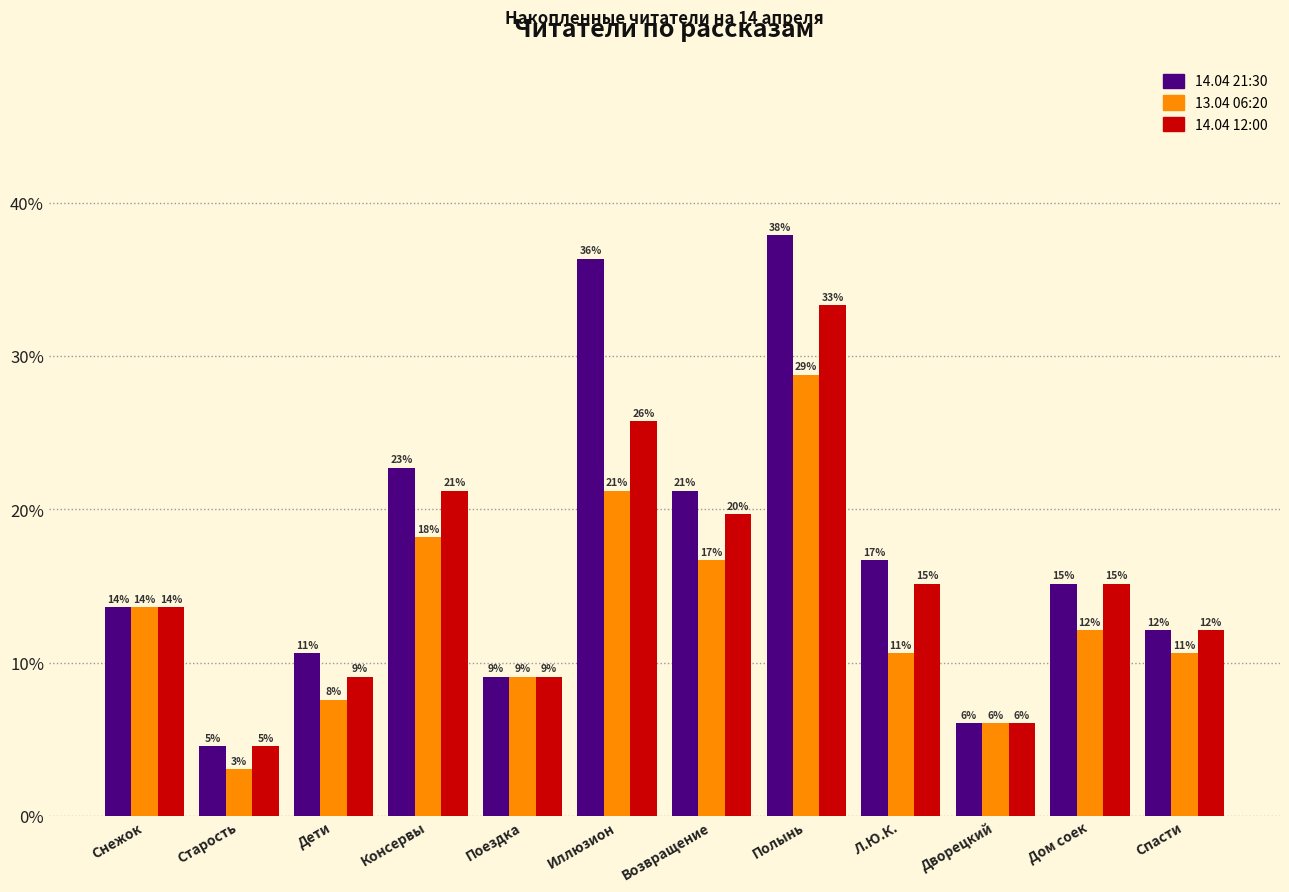

At how many categories does at least one series exceed 13?

7